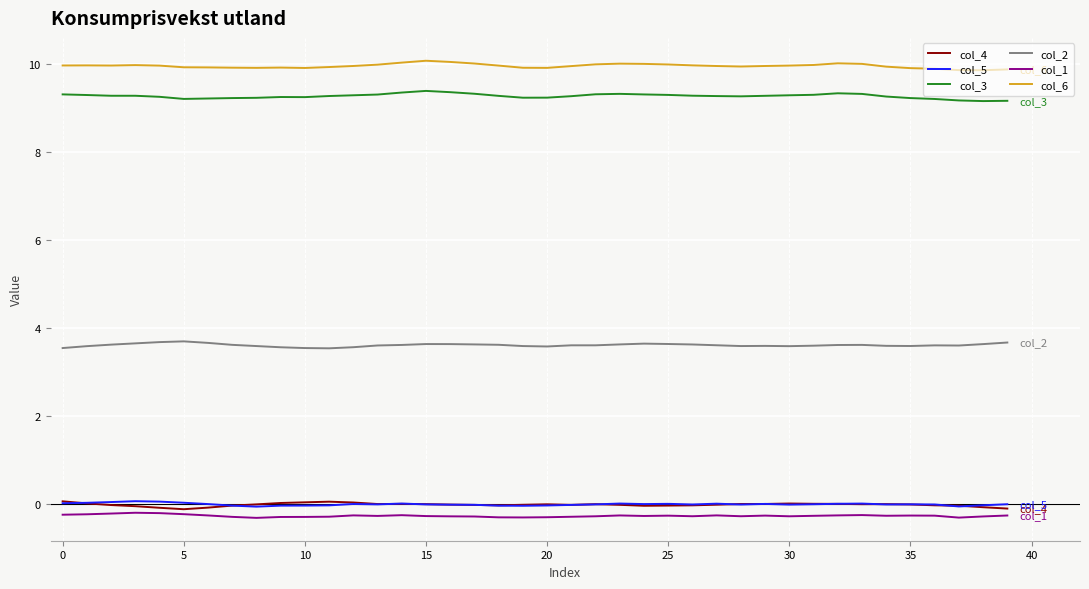

Is this an area chart (filled region under the line)?

No